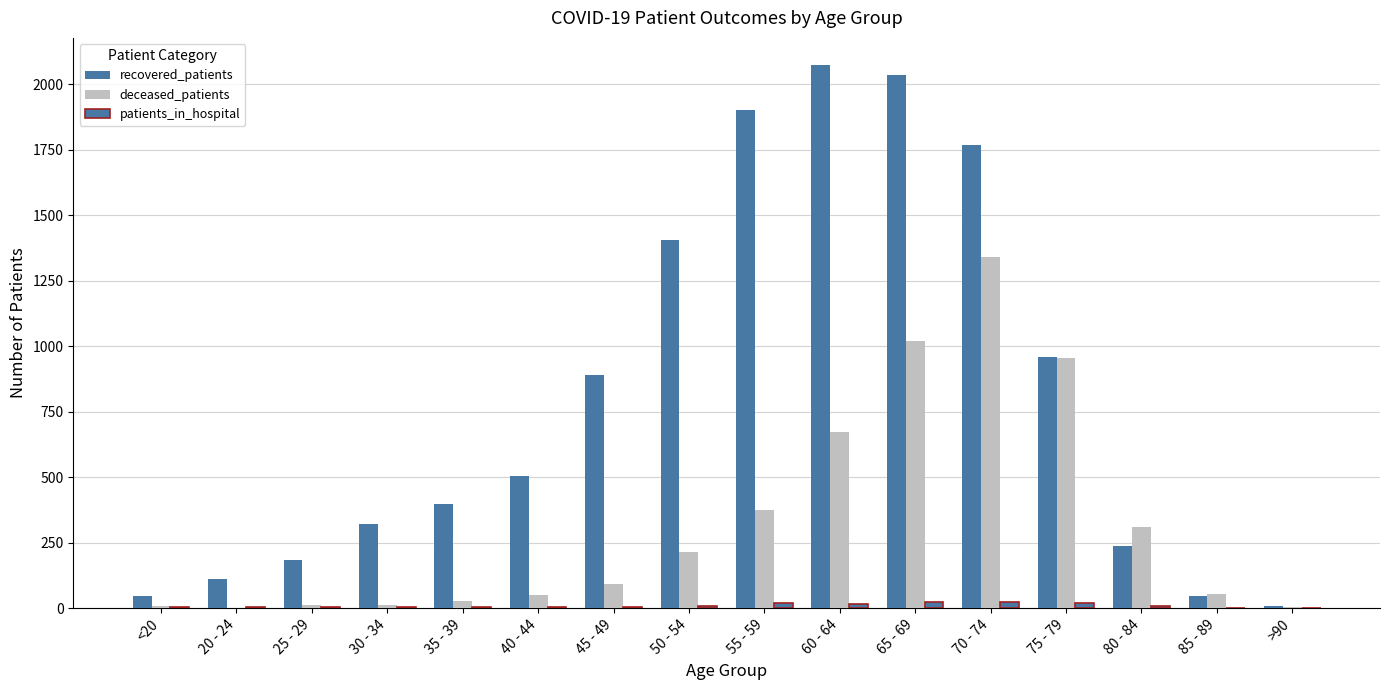

At which label does recovered_patients reach its peak?

60 - 64